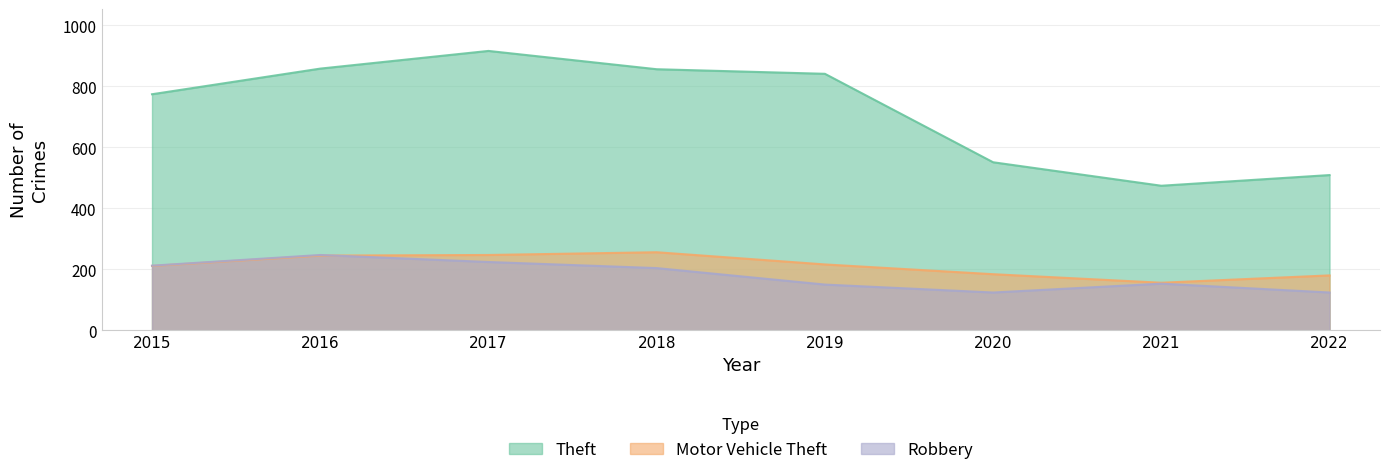

Reading left to right, list all the values displayed in this chart.

Theft: 774	858	916	856	841	551	474	509
Motor Vehicle Theft: 211	245	247	256	216	184	156	180
Robbery: 212	247	224	204	150	124	153	124